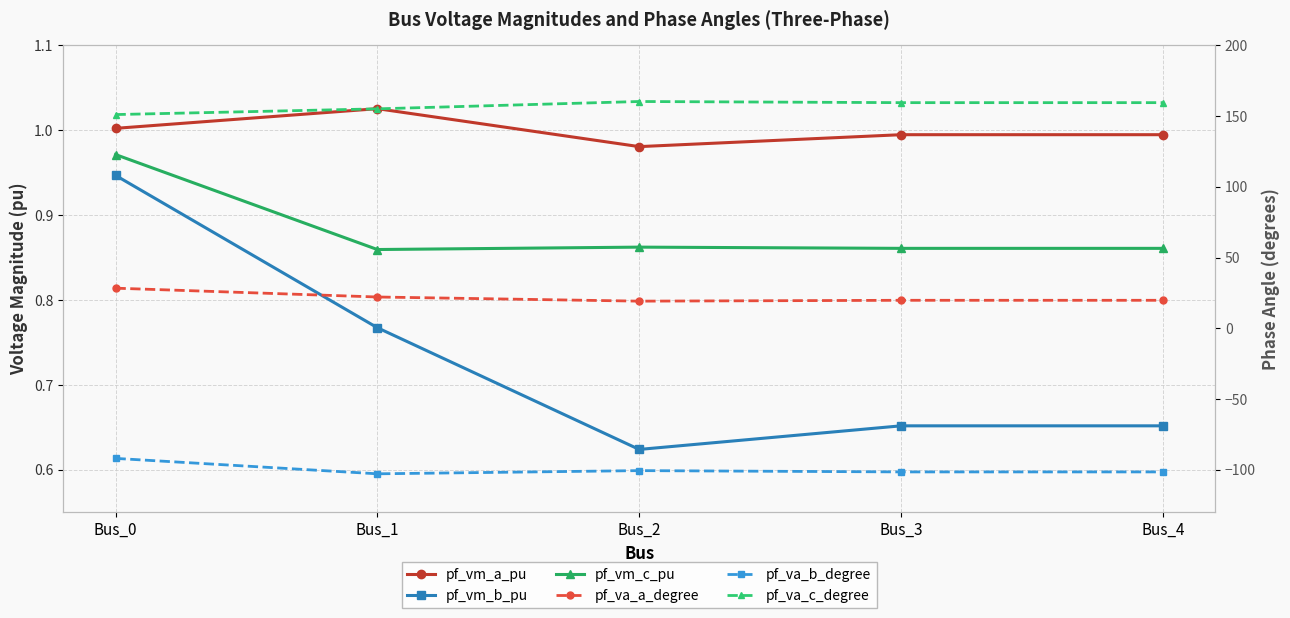

Rank the series at Bus_0 from highest to lowest value.

pf_va_c_degree, pf_va_a_degree, pf_vm_a_pu, pf_vm_c_pu, pf_vm_b_pu, pf_va_b_degree